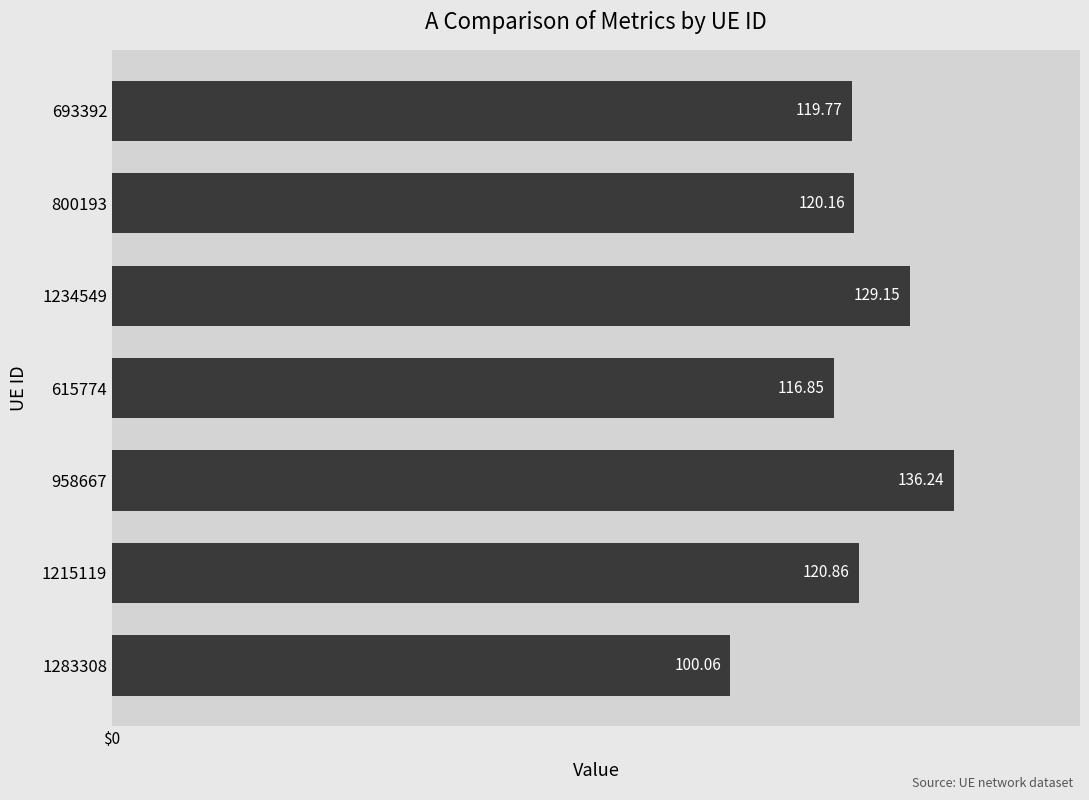

Count the number of categories in the chart.

7